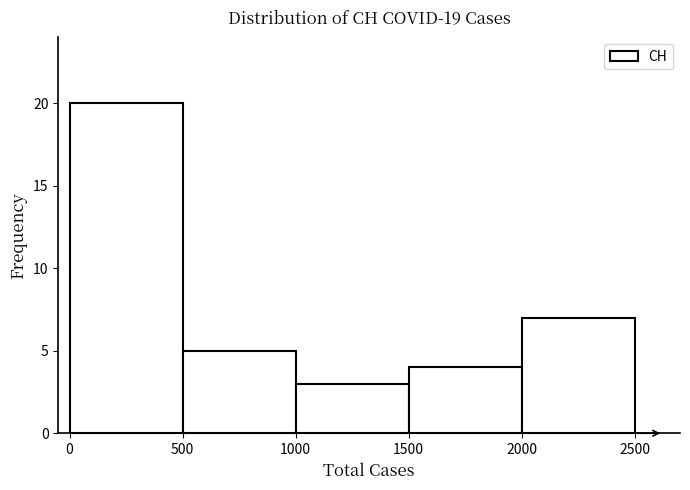

How tall is the bar that spans 500 to 1000 on the x-axis? The values are not printed on the chart, so give them approximately, as read against the axis.

5